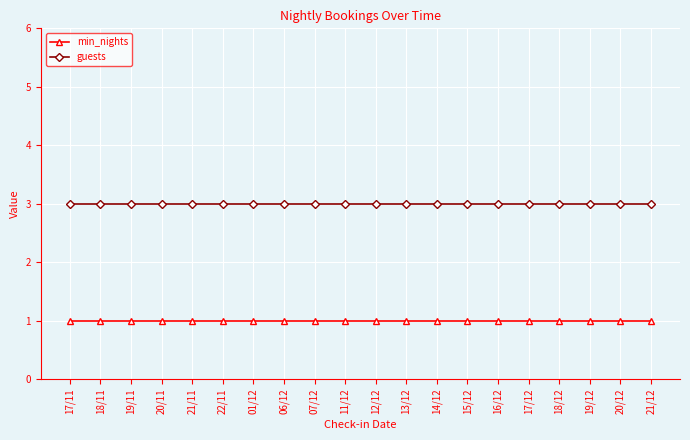

Reading right to left, extract all data points from this chart.

min_nights: 21/12=1	20/12=1	19/12=1	18/12=1	17/12=1	16/12=1	15/12=1	14/12=1	13/12=1	12/12=1	11/12=1	07/12=1	06/12=1	01/12=1	22/11=1	21/11=1	20/11=1	19/11=1	18/11=1	17/11=1
guests: 21/12=3	20/12=3	19/12=3	18/12=3	17/12=3	16/12=3	15/12=3	14/12=3	13/12=3	12/12=3	11/12=3	07/12=3	06/12=3	01/12=3	22/11=3	21/11=3	20/11=3	19/11=3	18/11=3	17/11=3